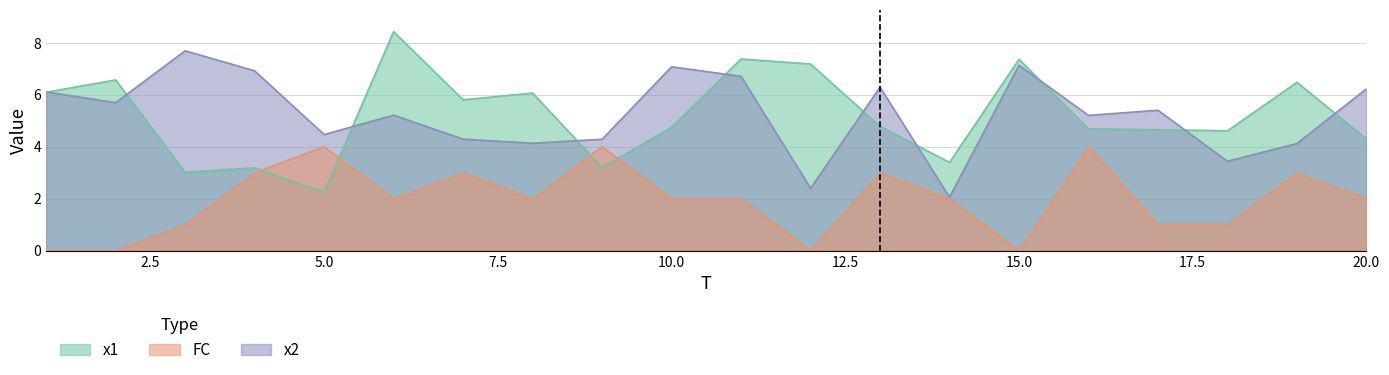

Which category has the lowest value in the x2 series?

14